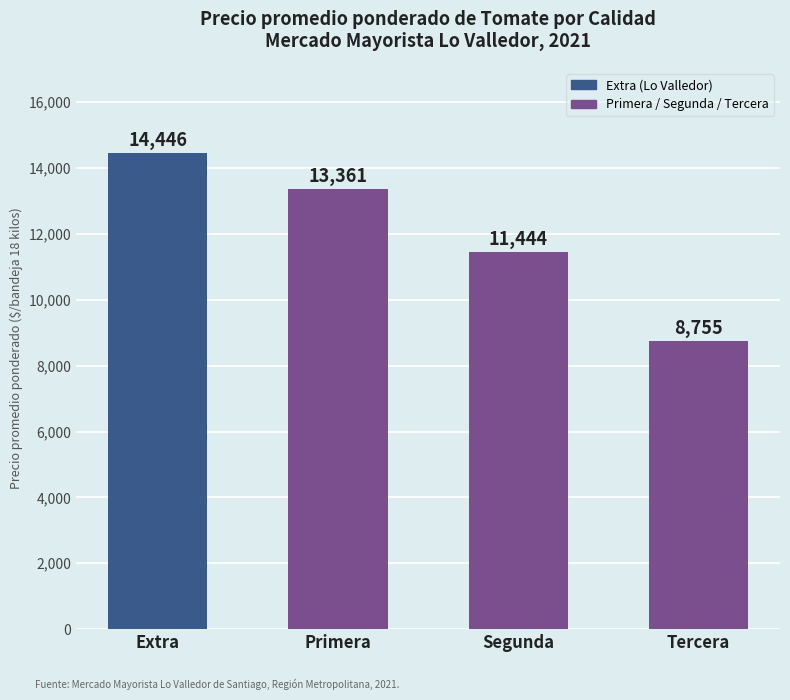

What is the average value?

12002